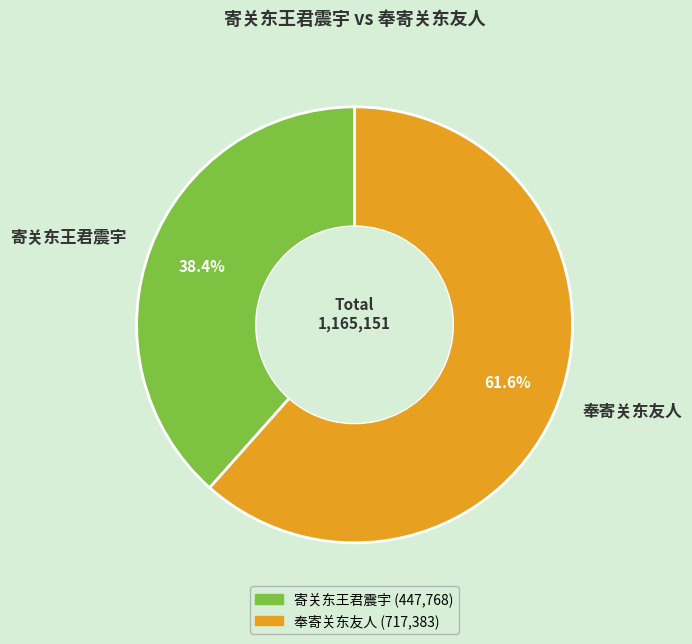

Count the number of slices in the pie.

2